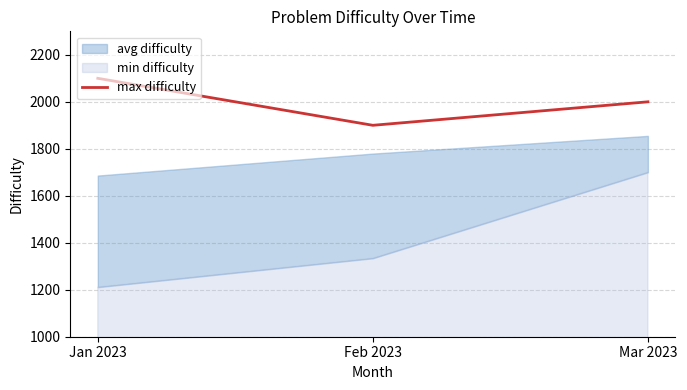

What is the change in value from Jan 2023 to Feb 2023?

-200